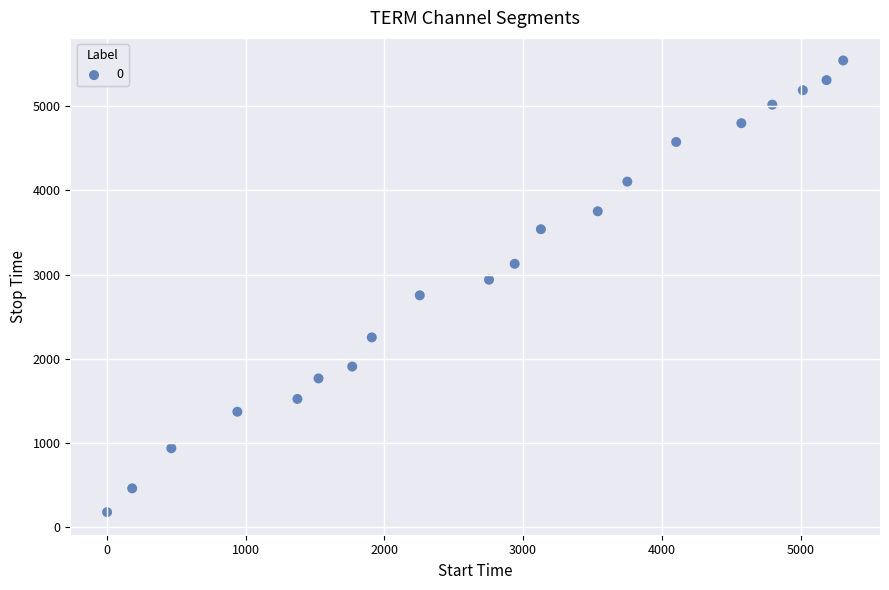

What is the range of X values (max minus min)?

5306